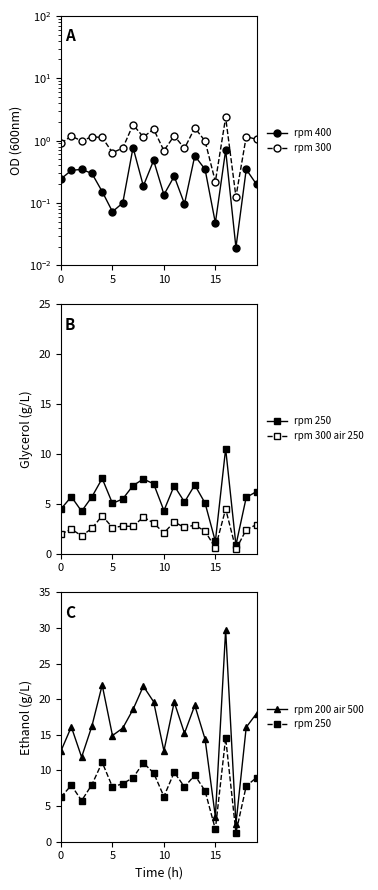

Rank the series at 10 from lowest to highest value.

rpm 400, rpm 300, rpm 300 air 250, rpm 250, rpm 200 air 500